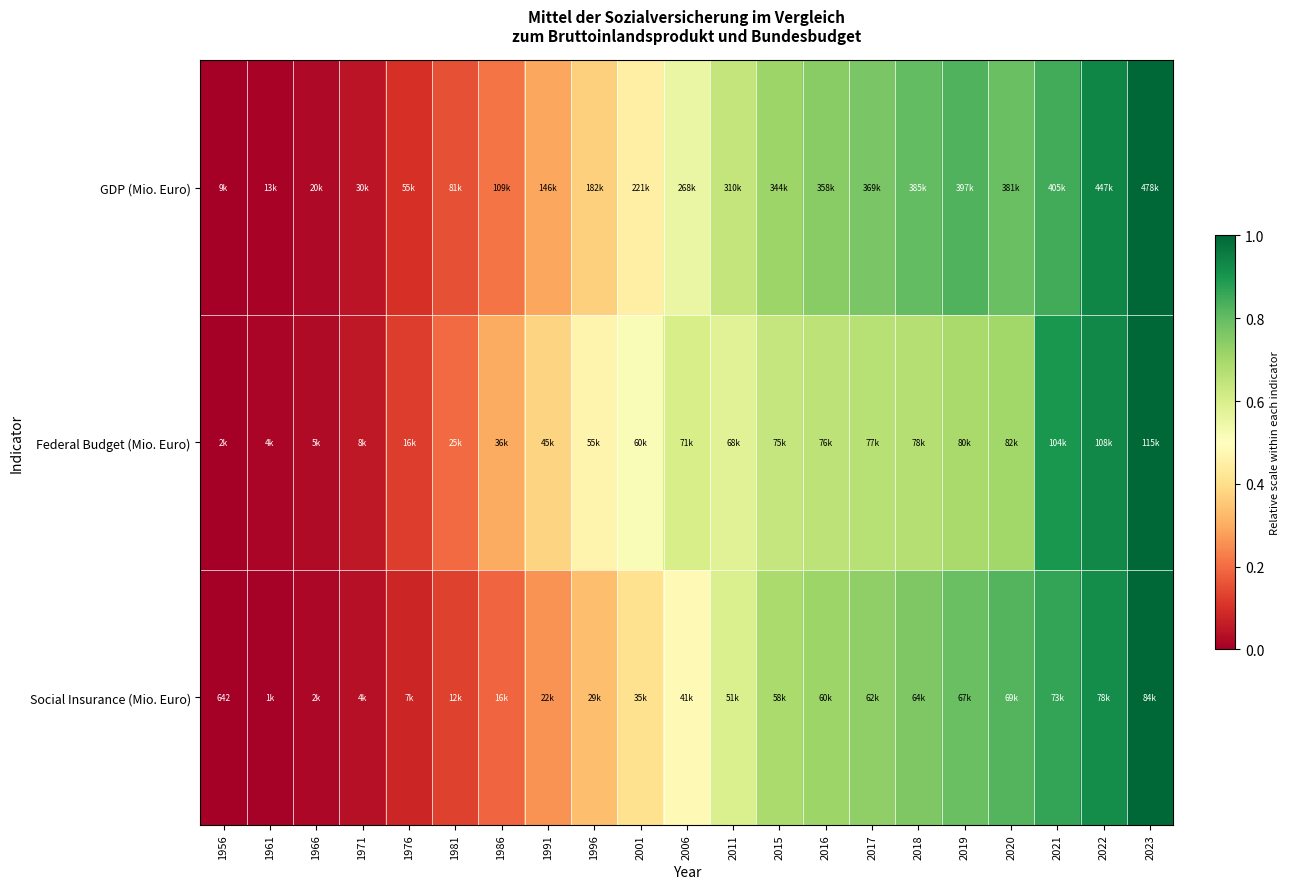

Which series has the largest total across all categories?

GDP (Mio. Euro)